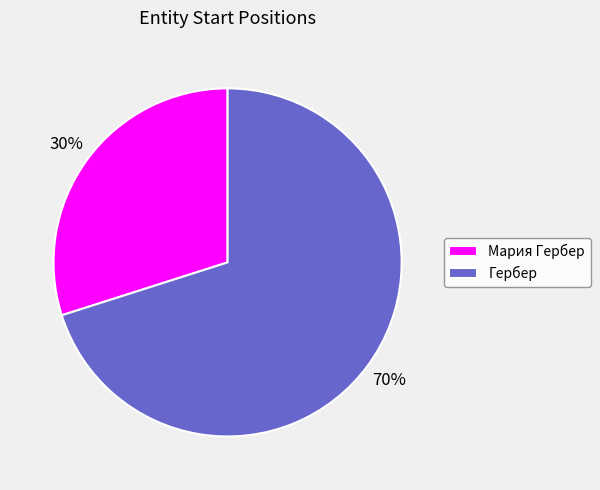

To the nearest percent, what is the difference between the Гербер and Мария Гербер slice percentages?

40%